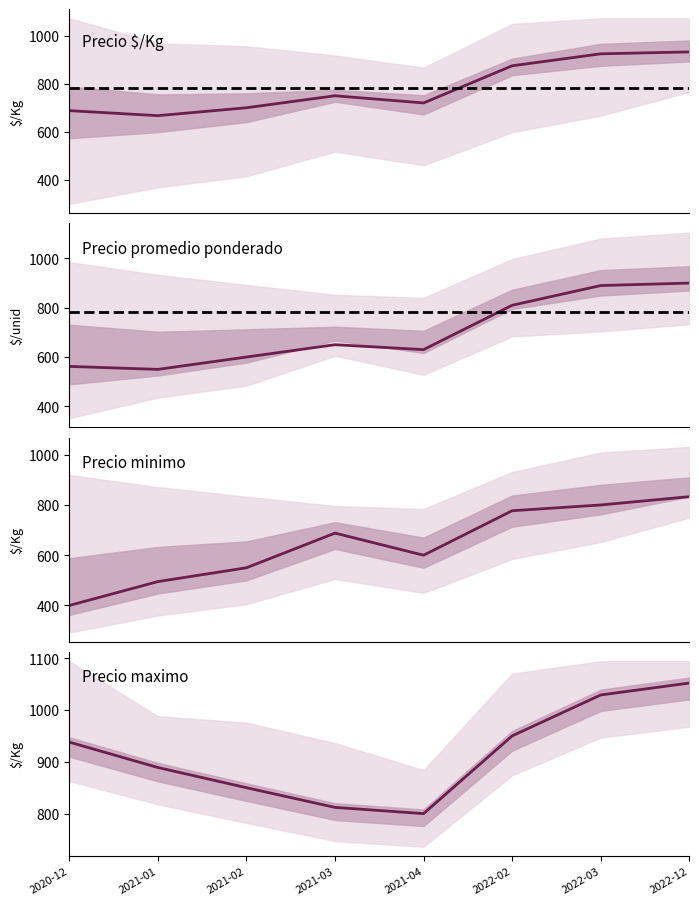

The Precio maximo series shows 1848 at 2022-12. True or false?

False